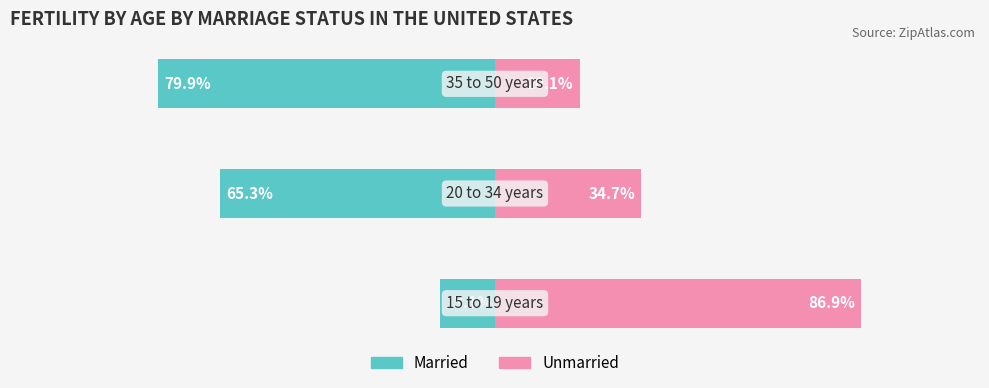

What is the greatest value displayed?

86.9